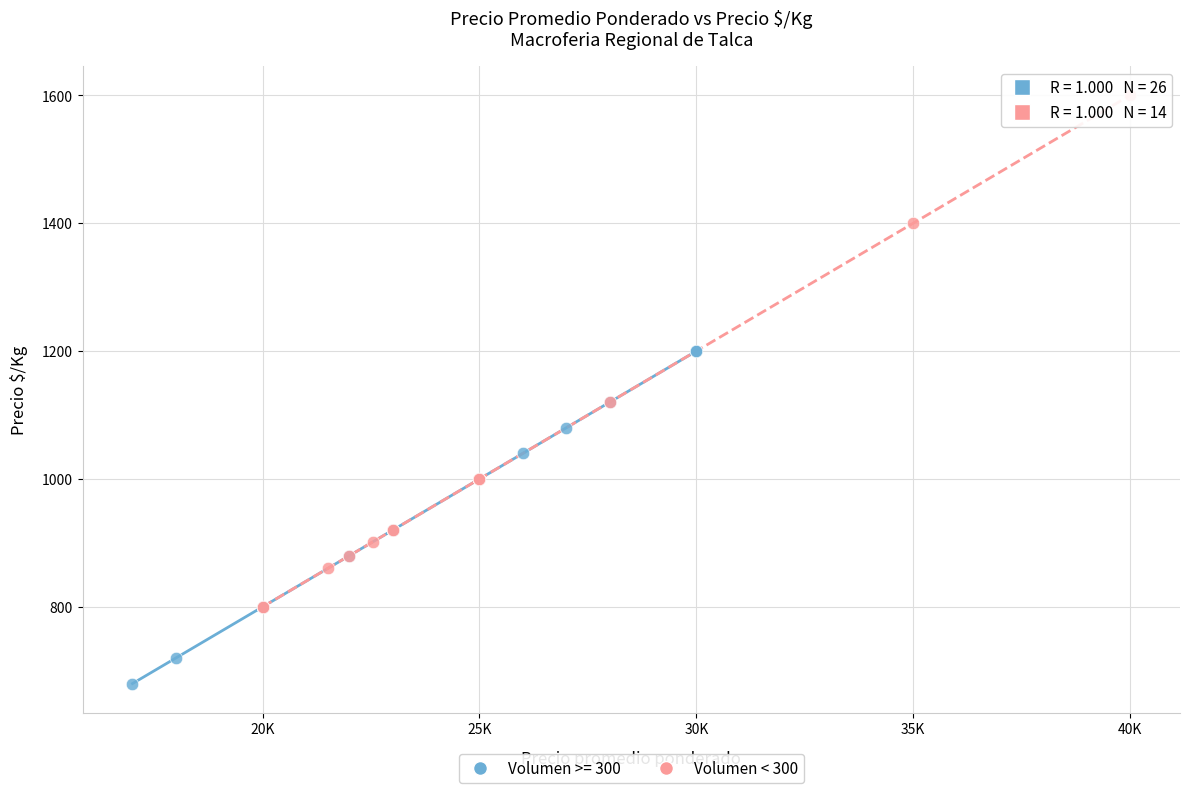

Which series has the largest Y range (max minus min)?

Volumen < 300